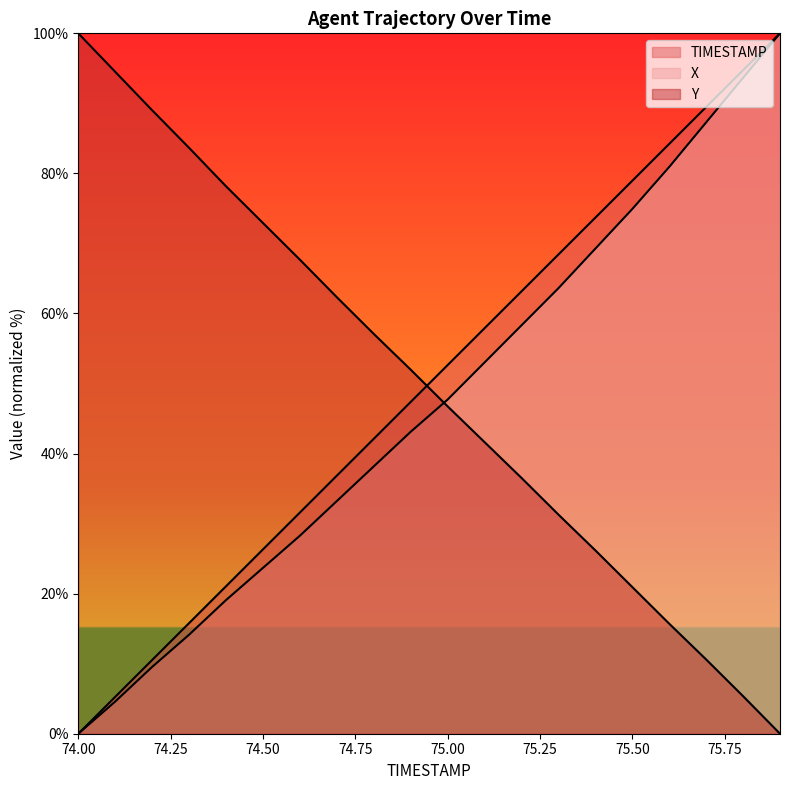

What is the sum of all X values?

942.4